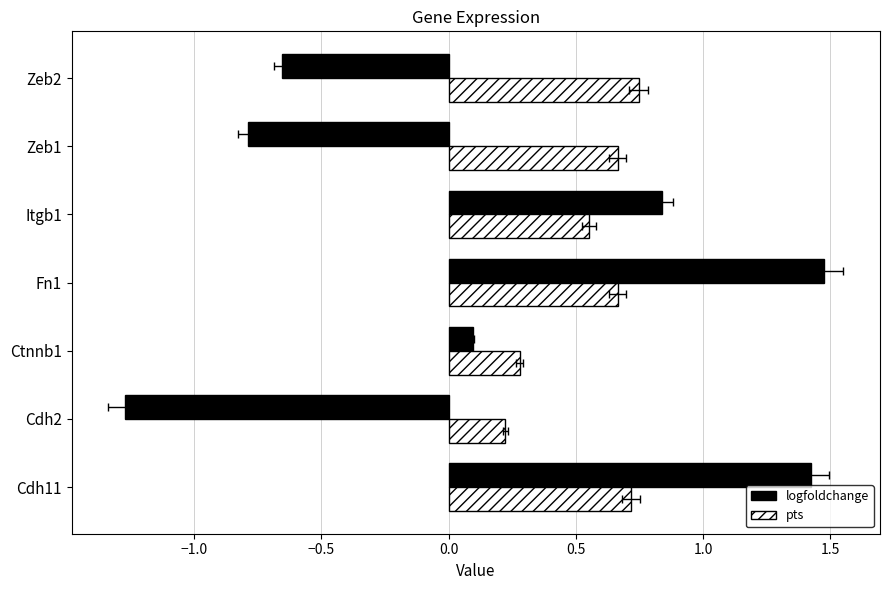

What is the value of the logfoldchange bar at the 4th from the left?

1.5